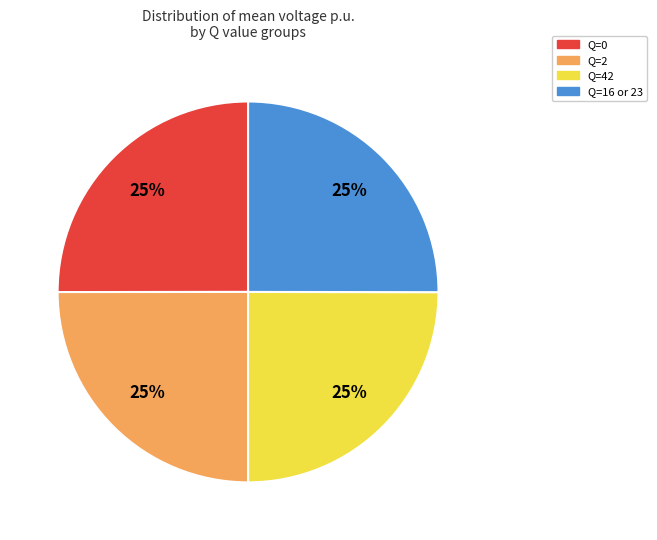

True or false: Q=0 accounts for 39% of the total.

False